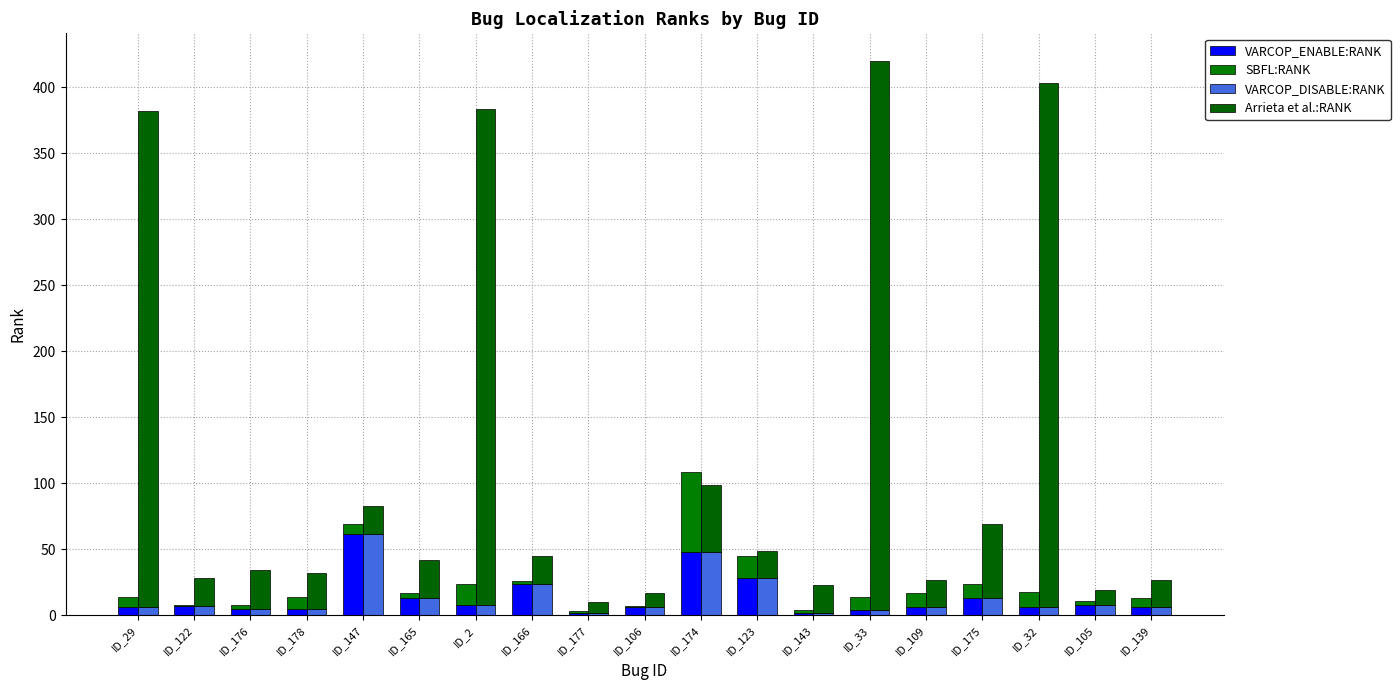

Are the bars horizontal?

No